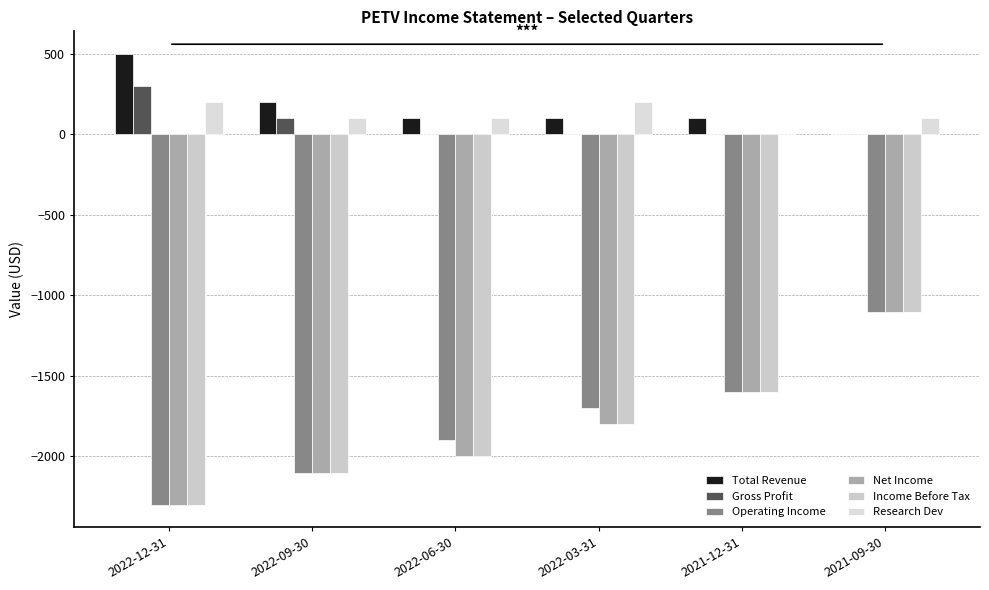

Which category has the lowest value in the Gross Profit series?

2022-06-30